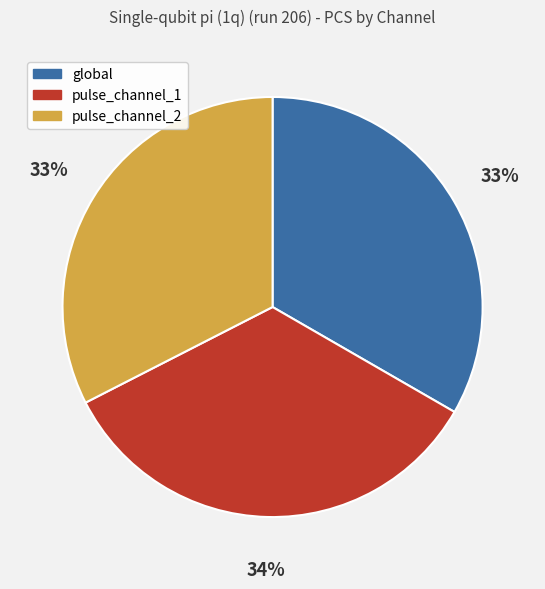

Approximately how many times larger is the value at pulse_channel_2 compared to pulse_channel_1?

1.0